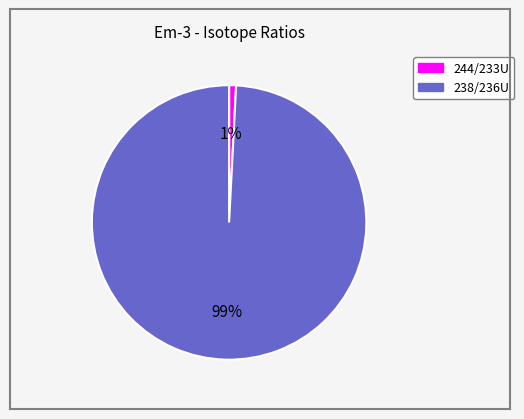

What is the largest slice in the pie chart?

238/236U